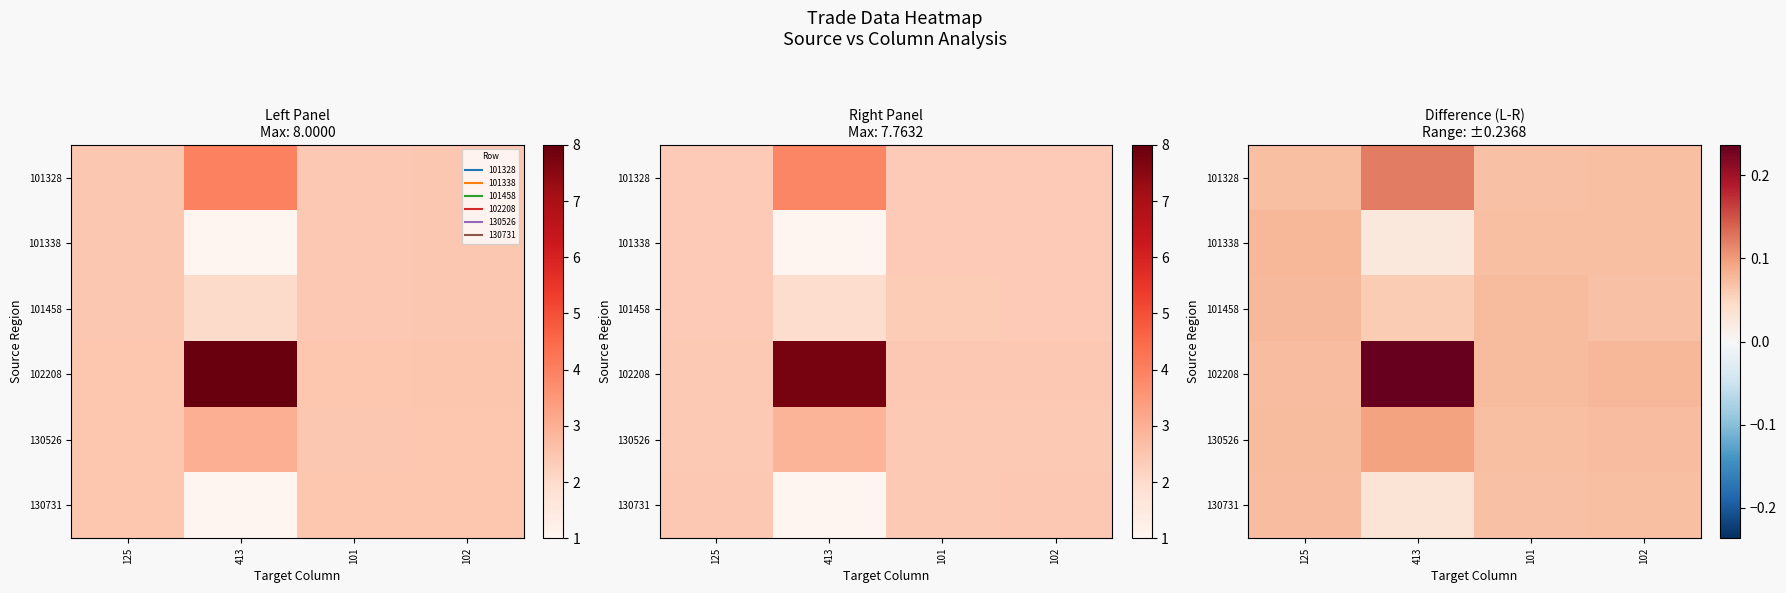

Which category has the highest value in the 130731 series?

125